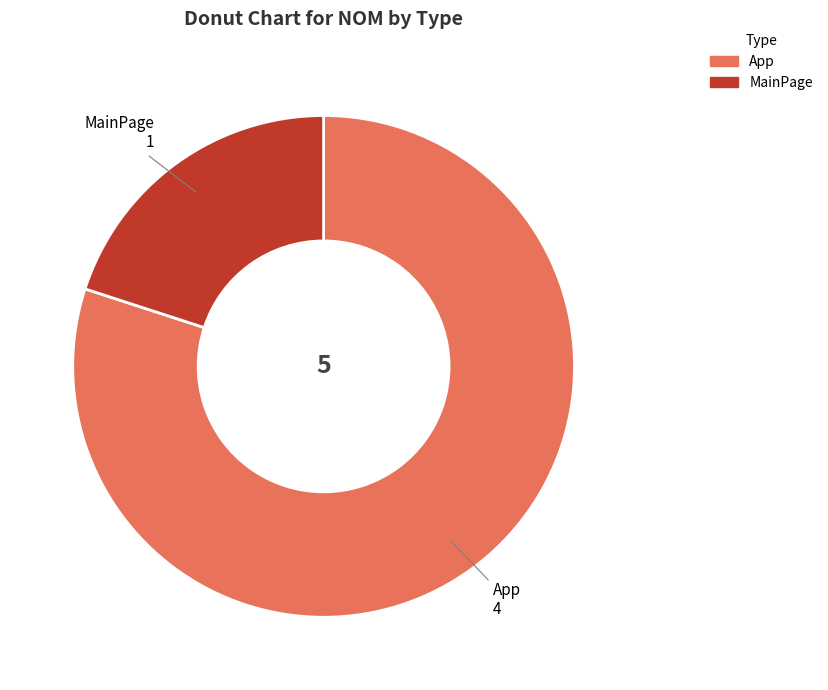

Between MainPage and App, which is larger?

App